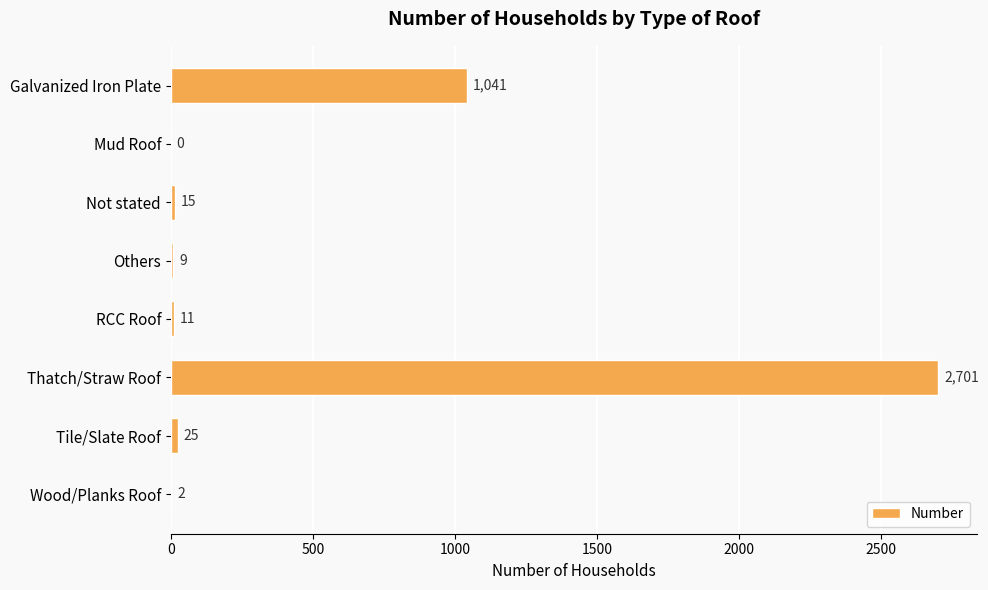

What is the sum of the values at Mud Roof and Others?

9